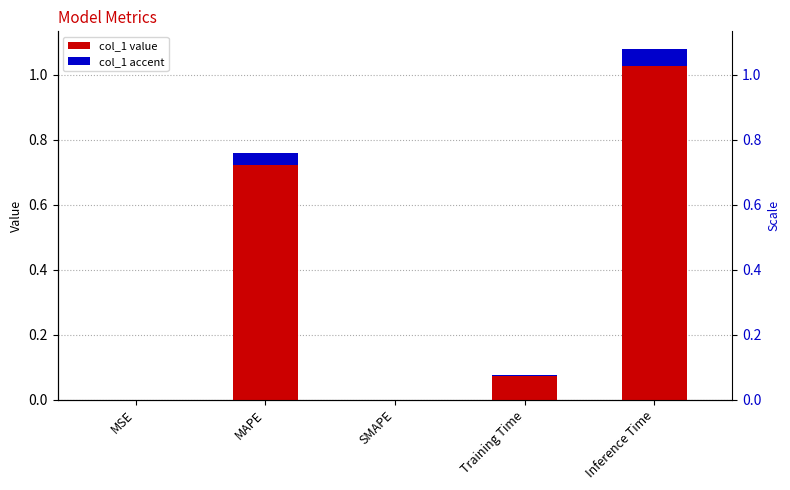

True or false: the data shows 0.1 at Training Time.

True